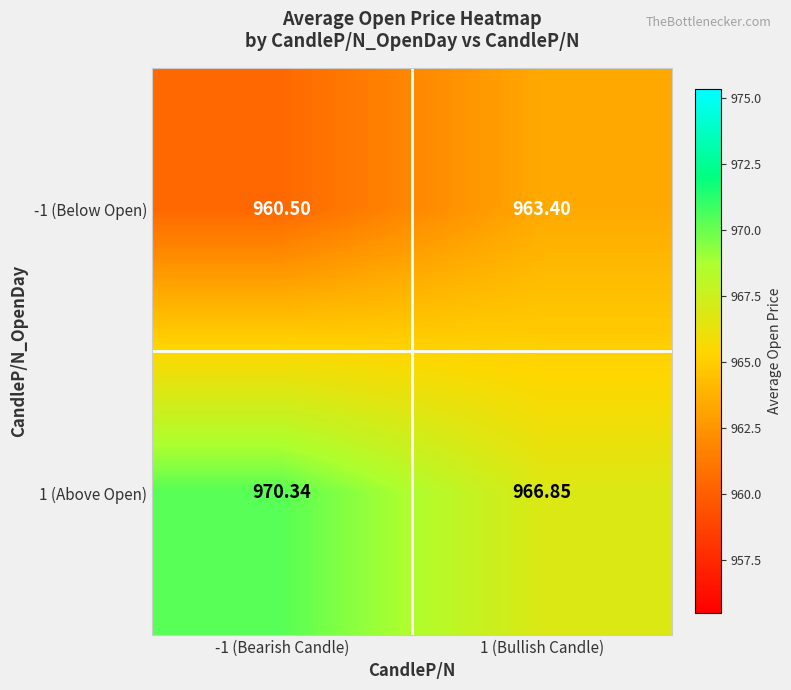

Is the value of 1 (Above Open) at -1 (Bearish Candle) greater than the value of -1 (Below Open) at -1 (Bearish Candle)?

Yes